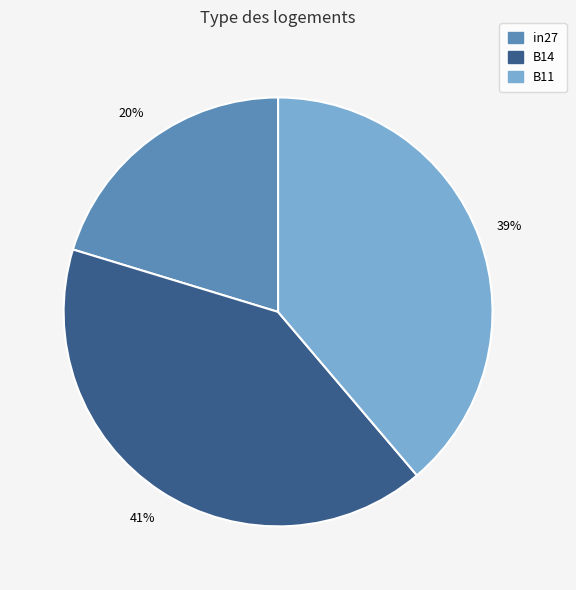

What is the largest slice in the pie chart?

B14